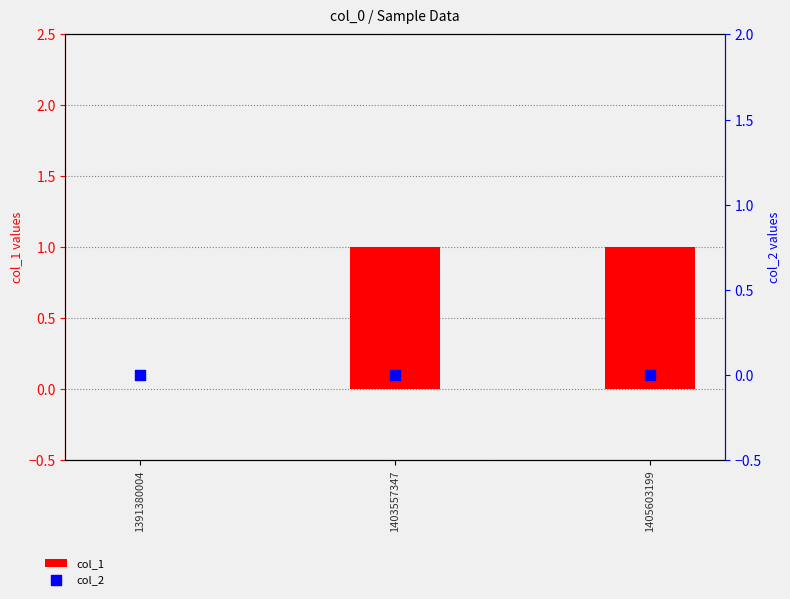

At which category is the sum across all series the highest?

1403557347